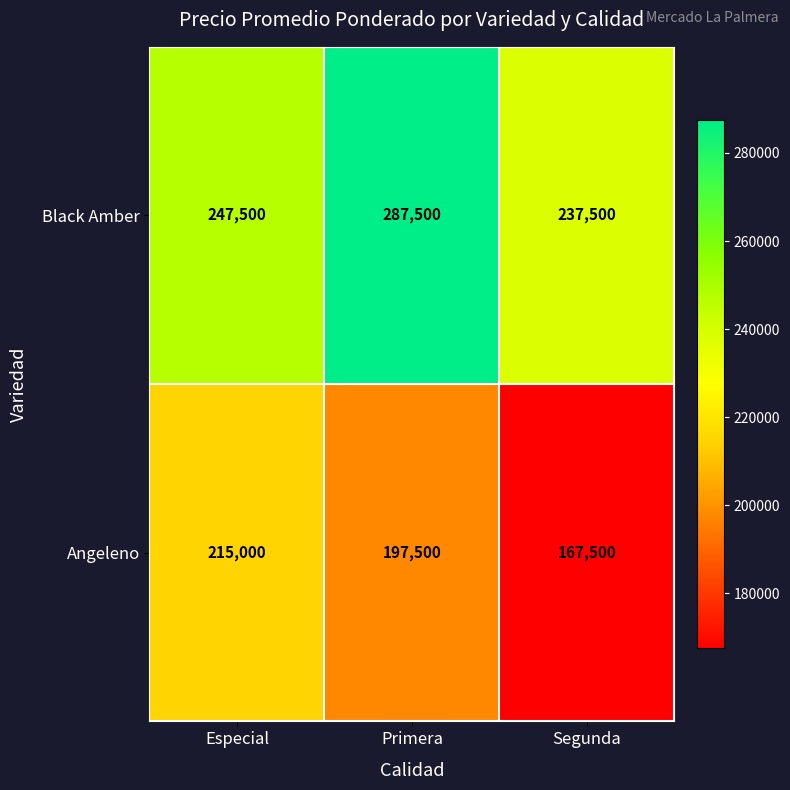

Where is Angeleno nearest to the value 191250?

Primera